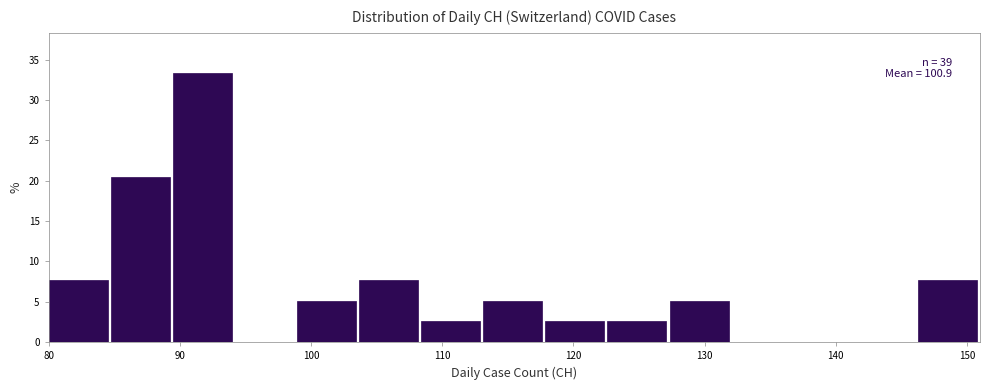

Over which range of the x-axis is the bar tallest?

89 to 94